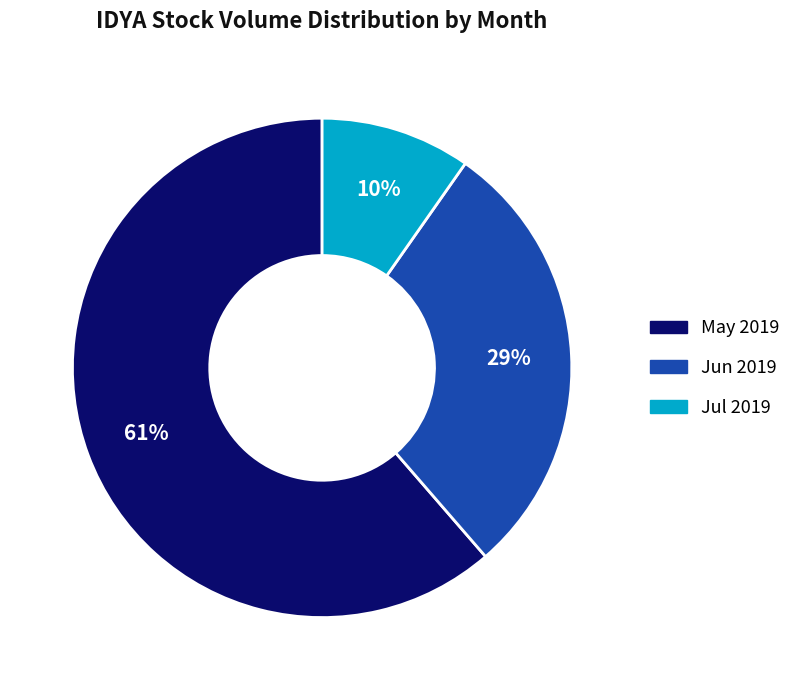

Is there any slice that represents more than half of the pie?

Yes